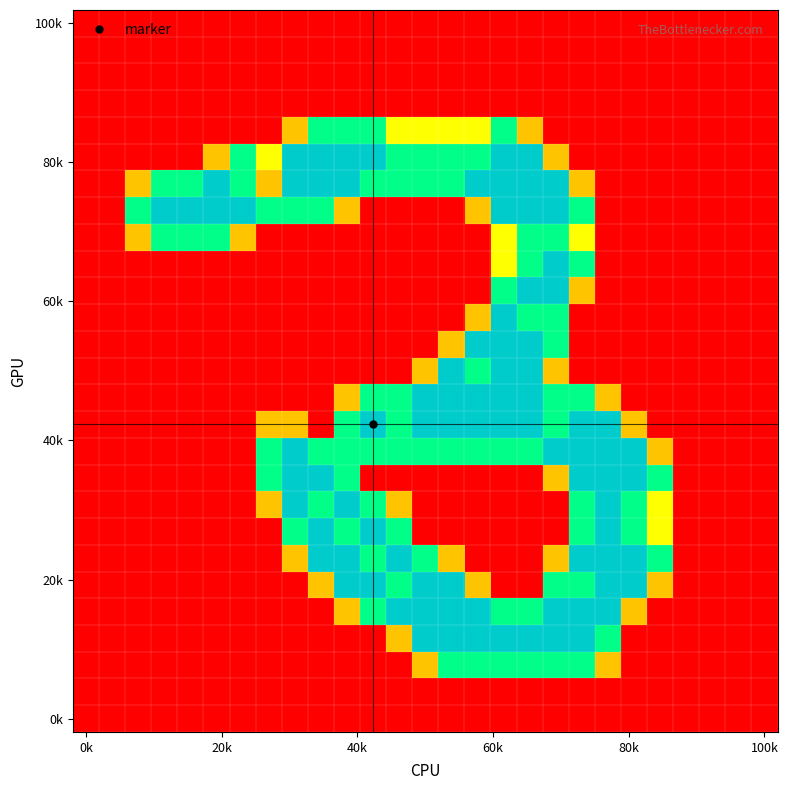

How many categories are shown in the chart?

27